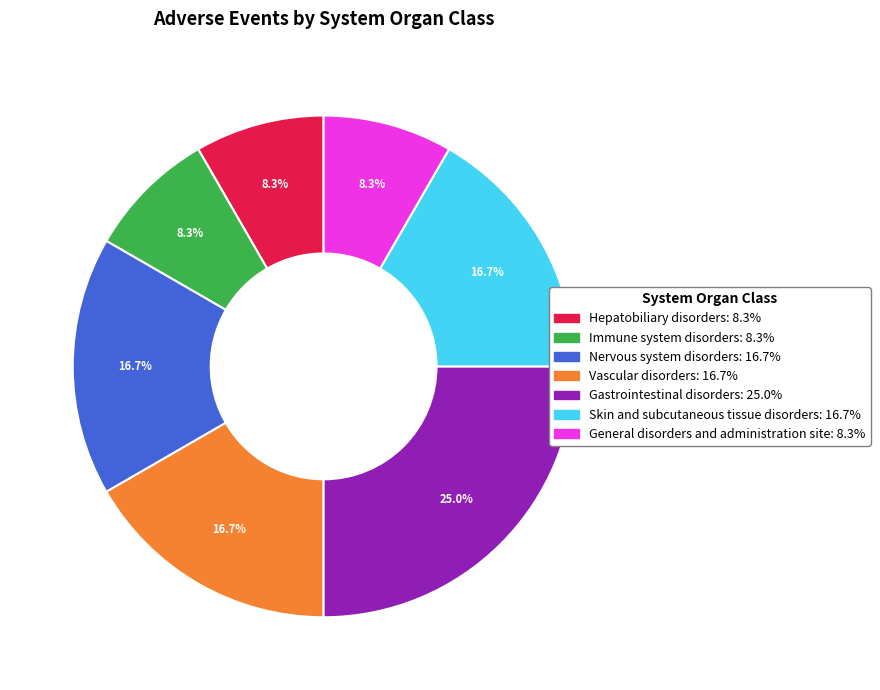

The Hepatobiliary disorders slice represents 8% of the pie. True or false?

True